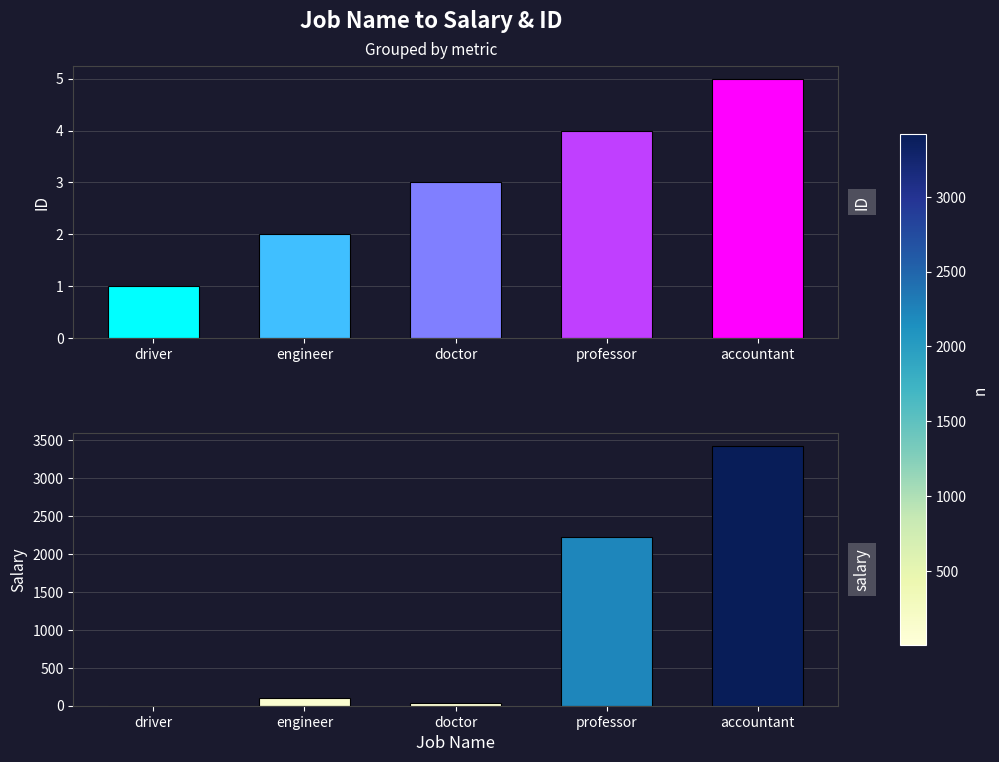

True or false: salary has a value of 63 at doctor.

False